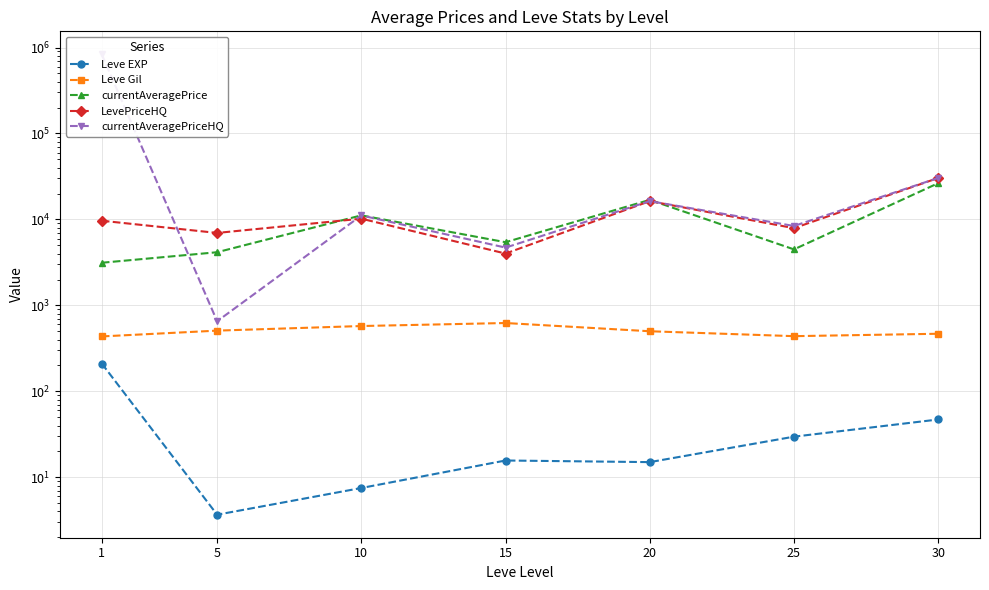

True or false: Leve Gil and currentAveragePrice cross at least once.

False